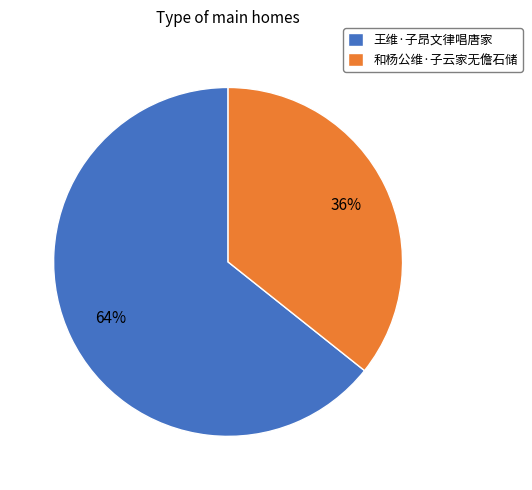

Which category has the smallest portion of the pie?

和杨公维·子云家无儋石储